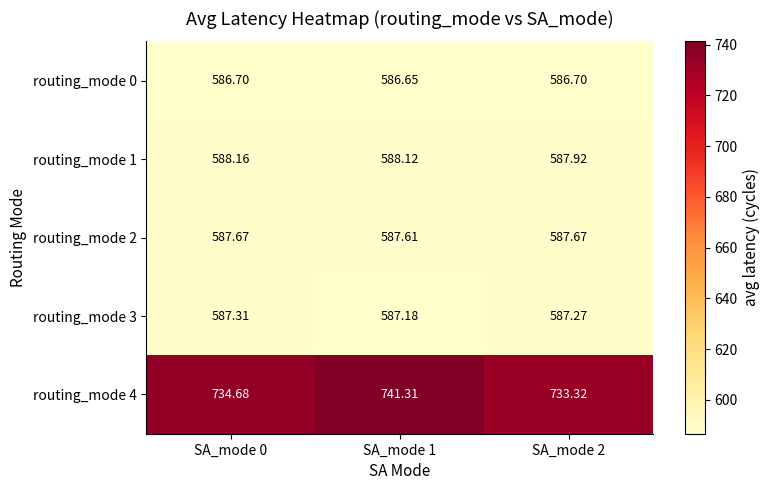

How many data points in routing_mode 1 are above 588?

2